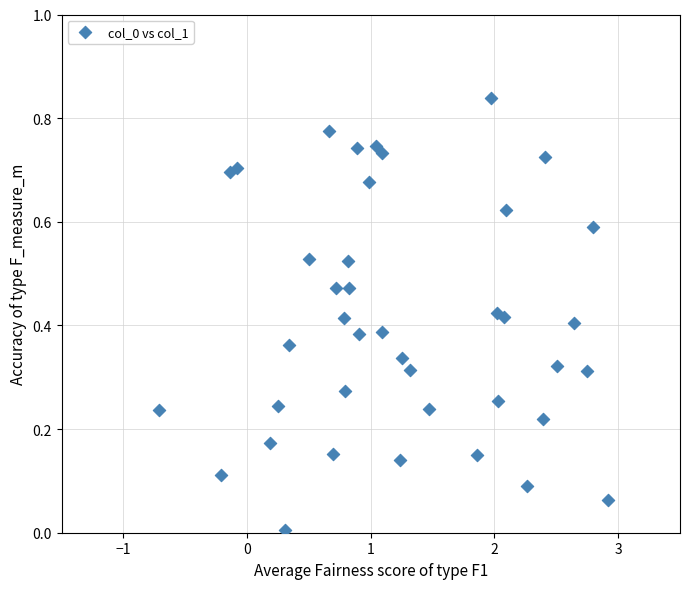

What is the range of X values (max minus min)?

3.6